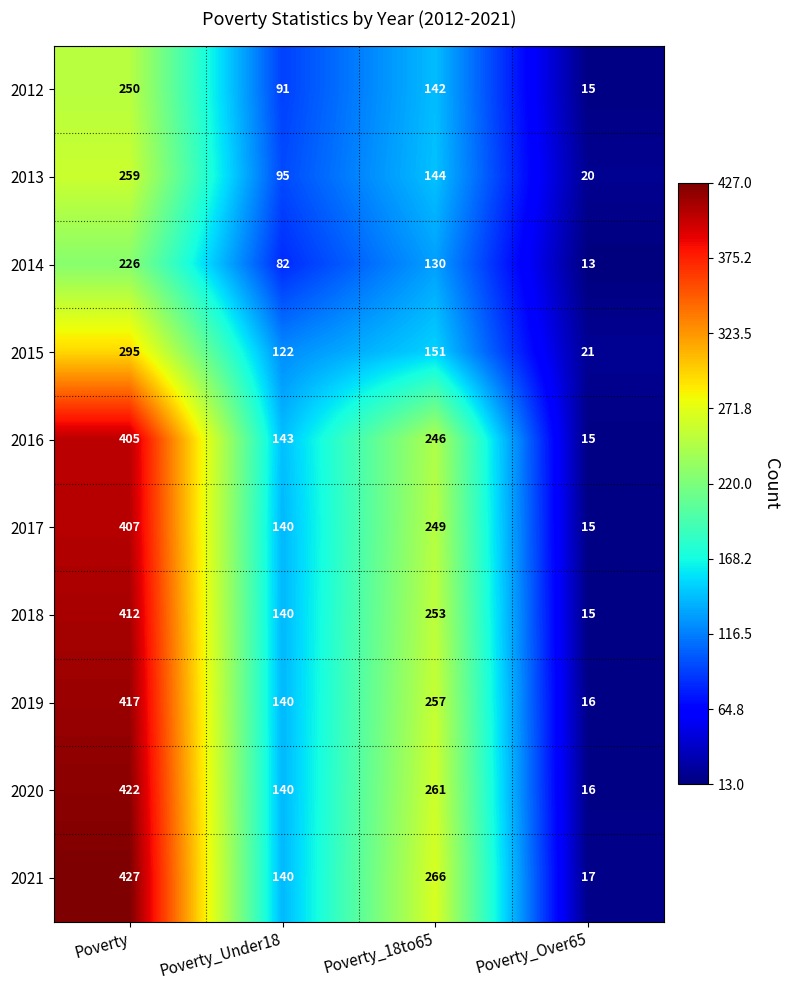

Rank the series at Poverty_18to65 from highest to lowest value.

2021, 2020, 2019, 2018, 2017, 2016, 2015, 2013, 2012, 2014